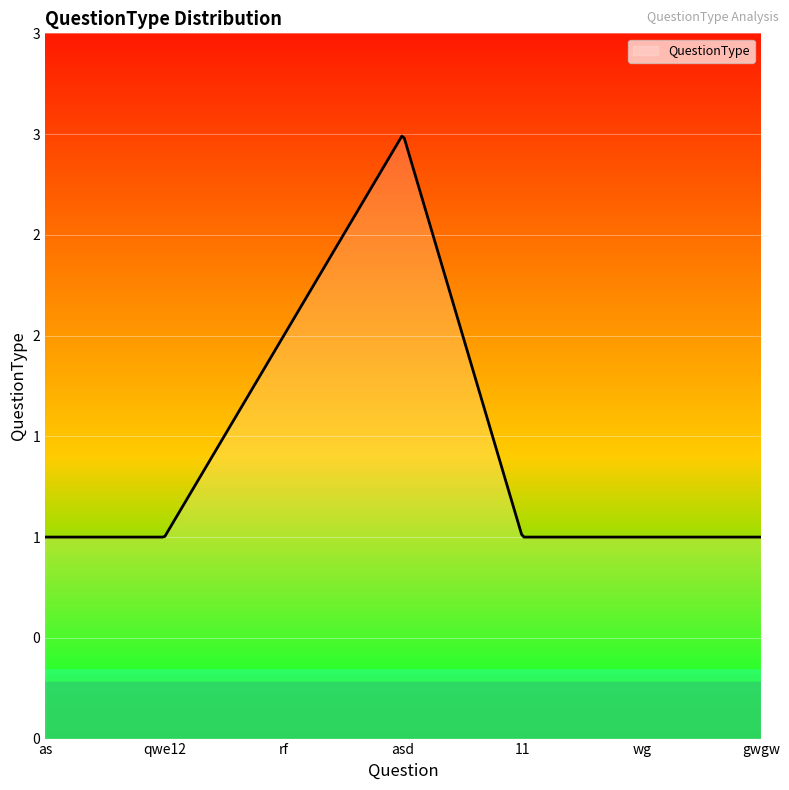

Does the chart display data point markers on the line(s)?

No